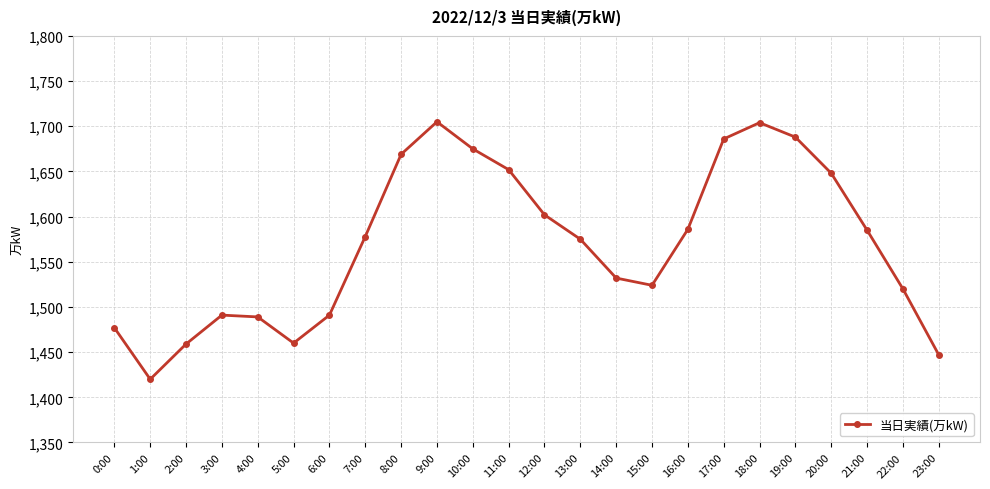

At which category does the data reach its first local valley?

1:00